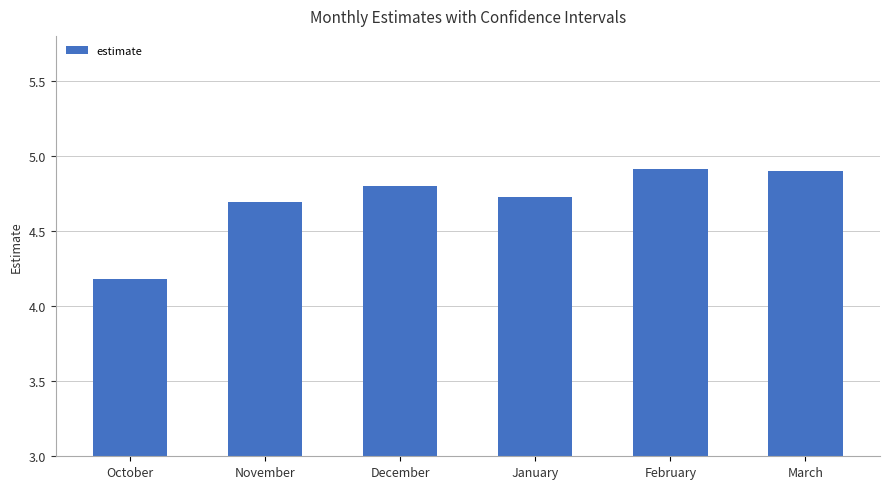

Between January and February, which is larger?

February